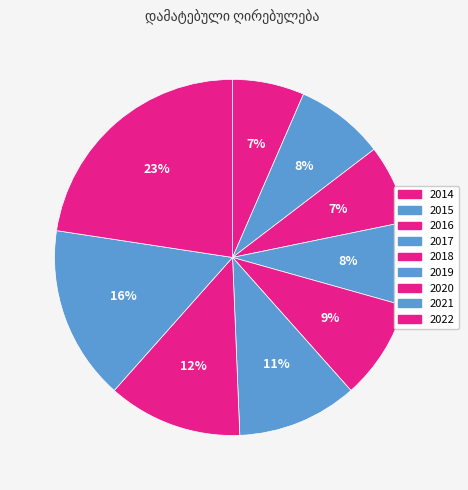

Approximately how many times larger is the value at 2018 compared to 2016?

1.3